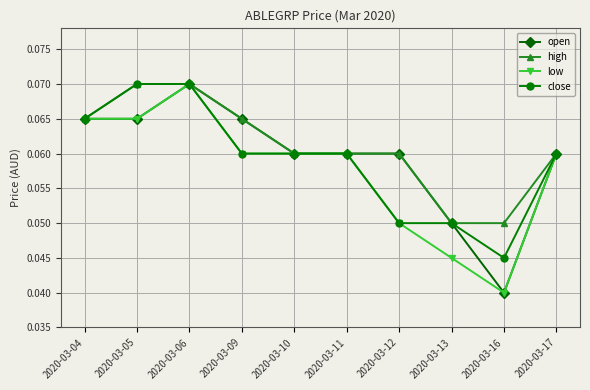

At which label is close closest to 0?

2020-03-16